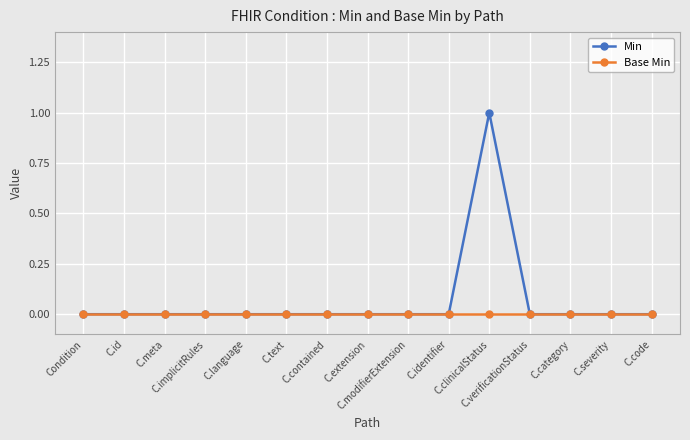

Does the chart have visible grid lines?

Yes